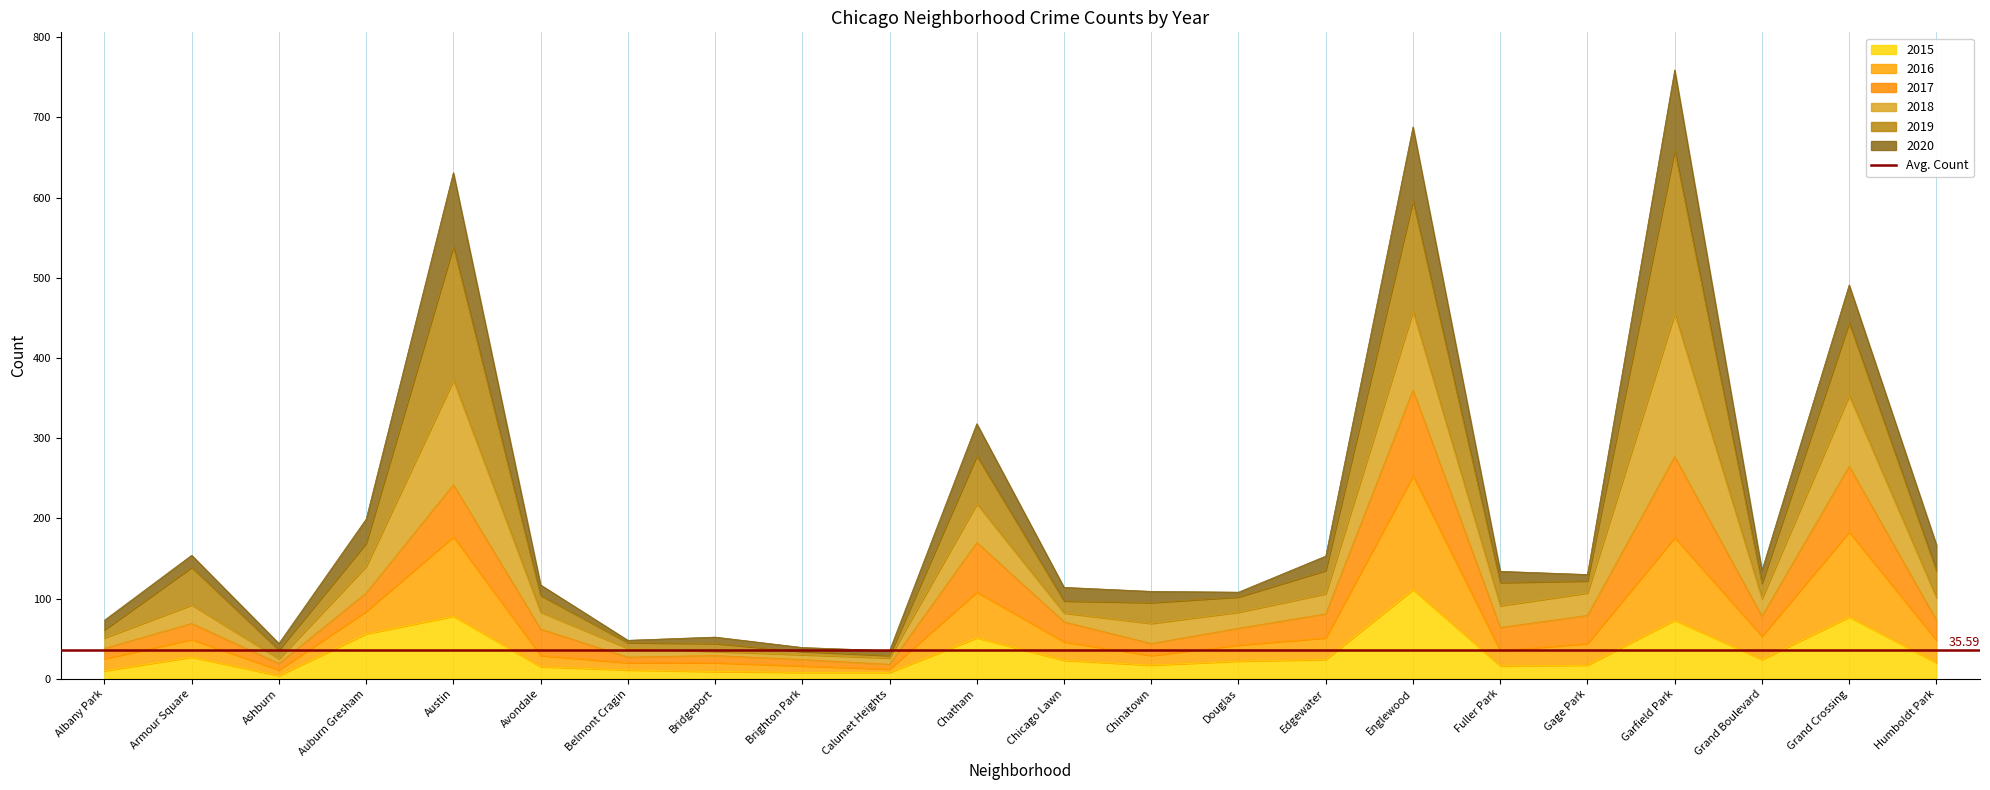

How many data points in 2015 are above 22?

10